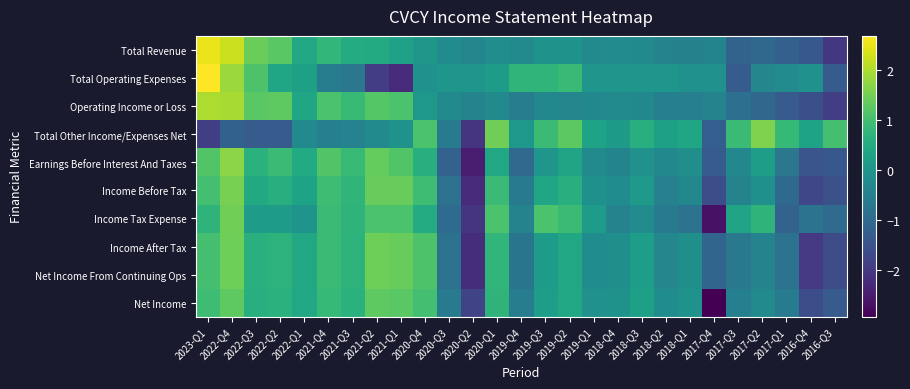

Between 2017-Q4 and 2022-Q4, which is larger?

2022-Q4